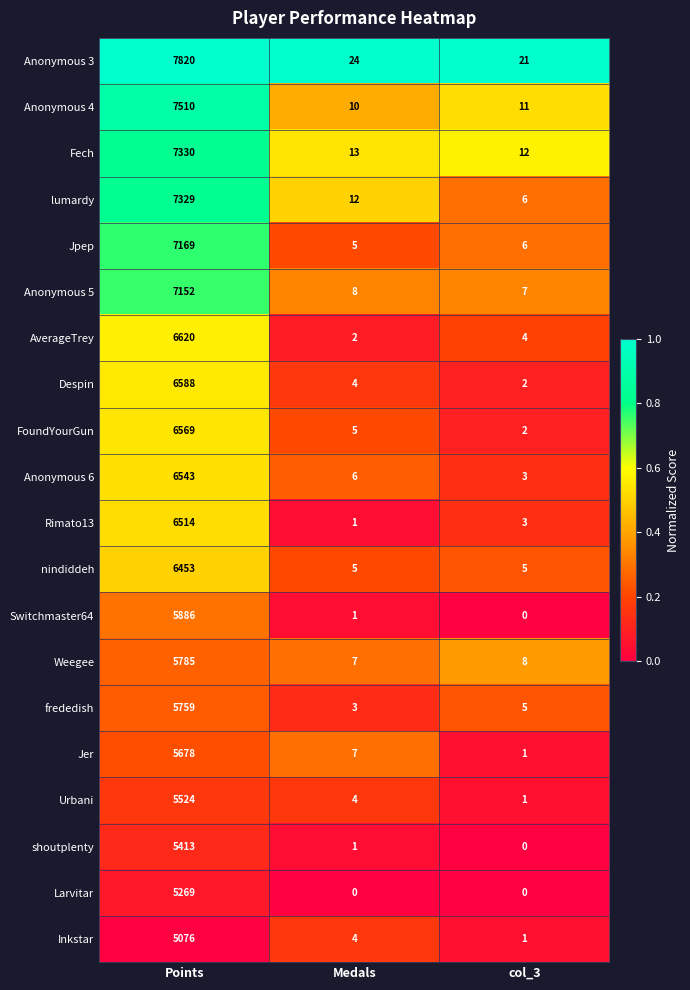

Which label corresponds to the largest value in the chart?

Points